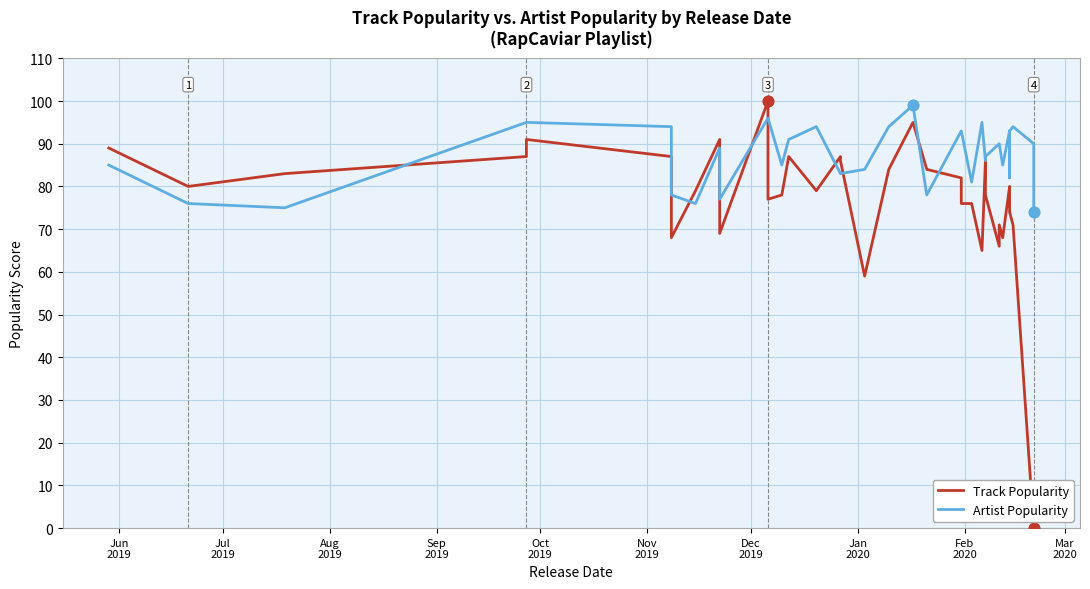

Which series has the largest total across all categories?

Artist Popularity